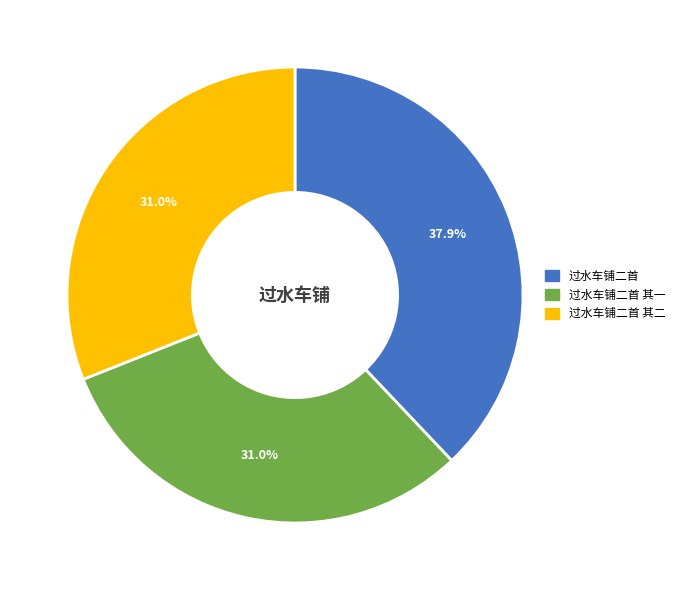

Count the number of slices in the pie.

3